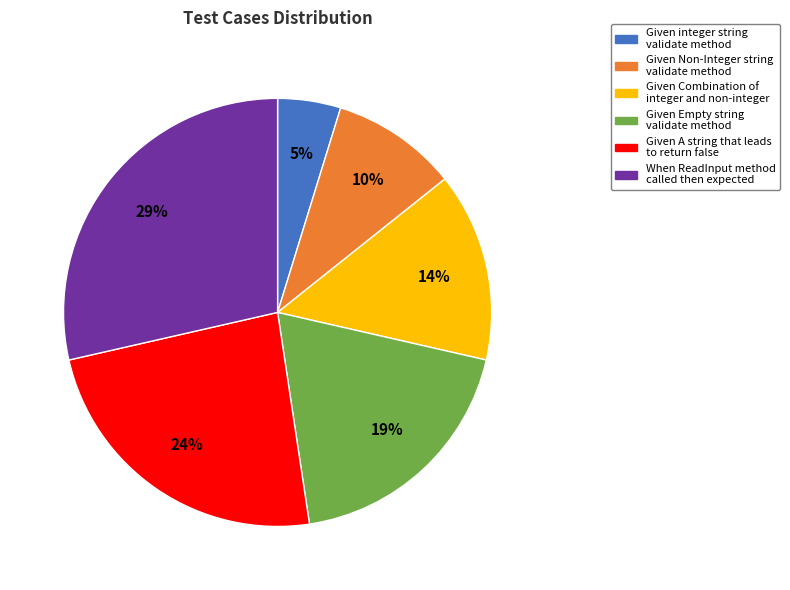

To the nearest percent, what percentage of the pie is Given Non-Integer string validate method?

10%